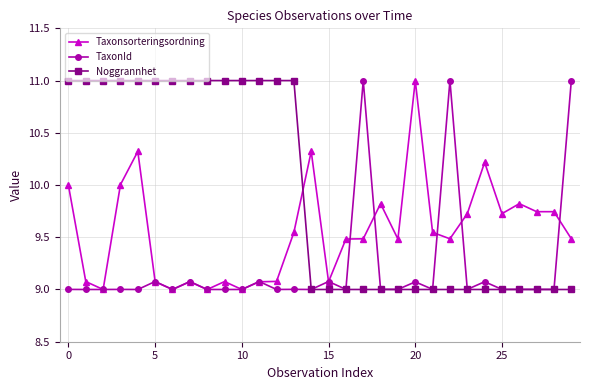

What is the sum of all Taxonsorteringsordning values?

286.5